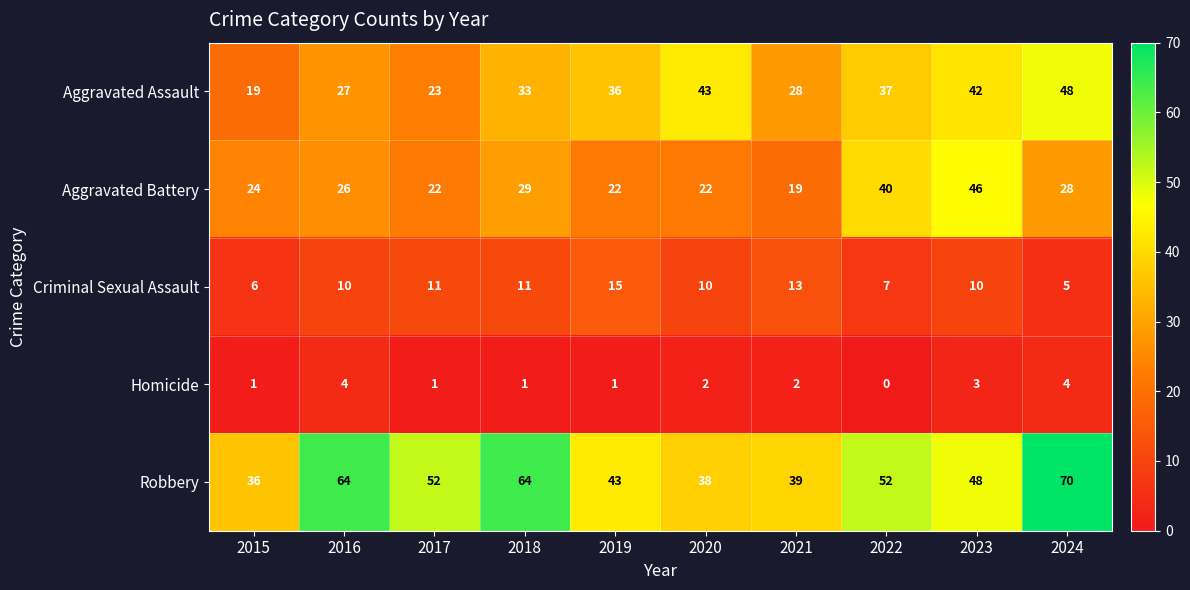

What is the sum of all Homicide values?

19